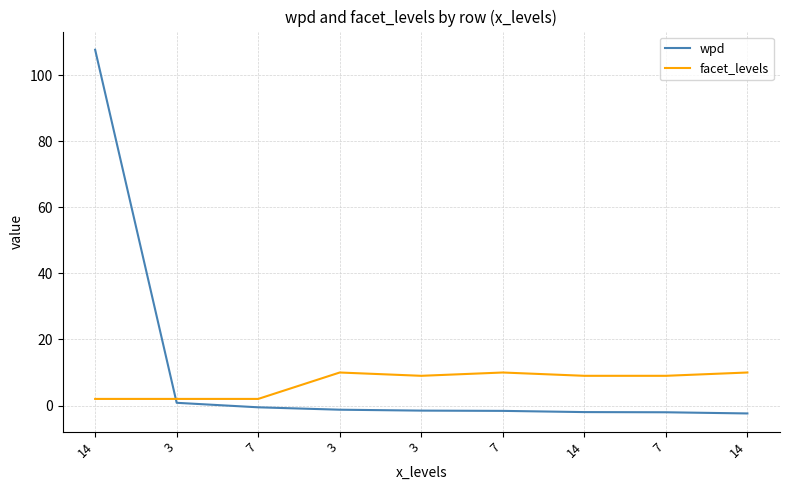

Does the chart display data point markers on the line(s)?

No